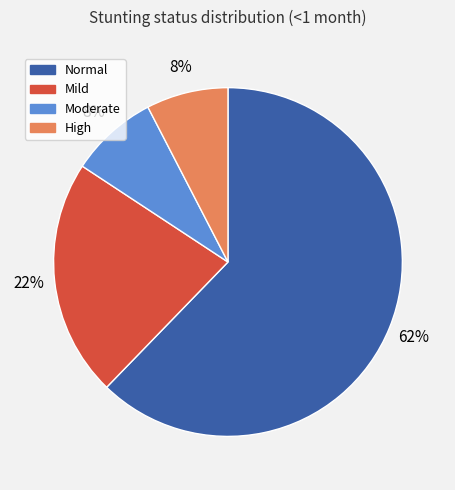

Does any single category account for the majority?

Yes